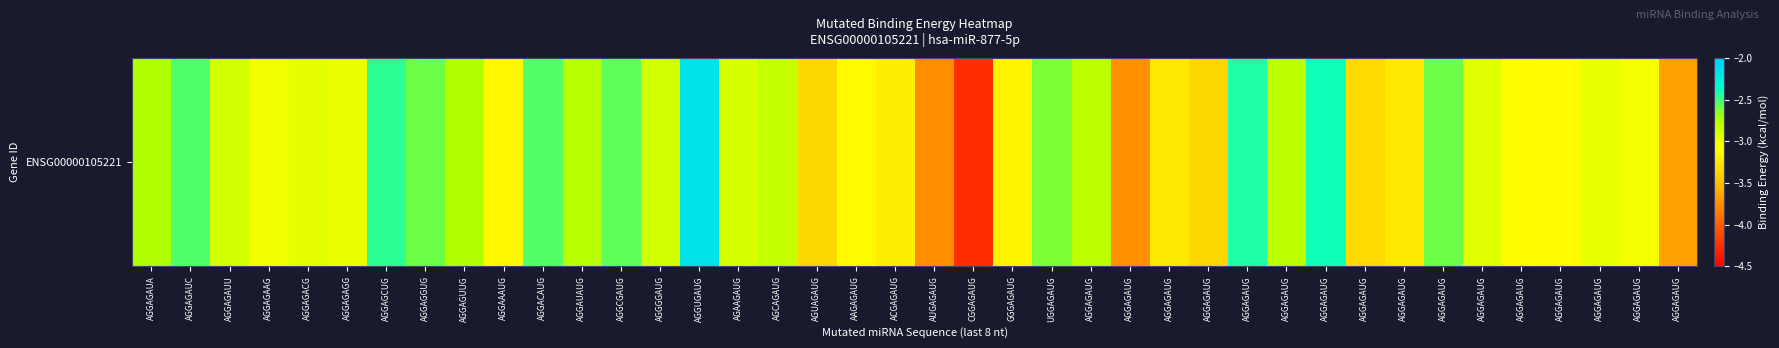

What is the change in value from AGGUGAUG to AGGAGAUG?

-0.3